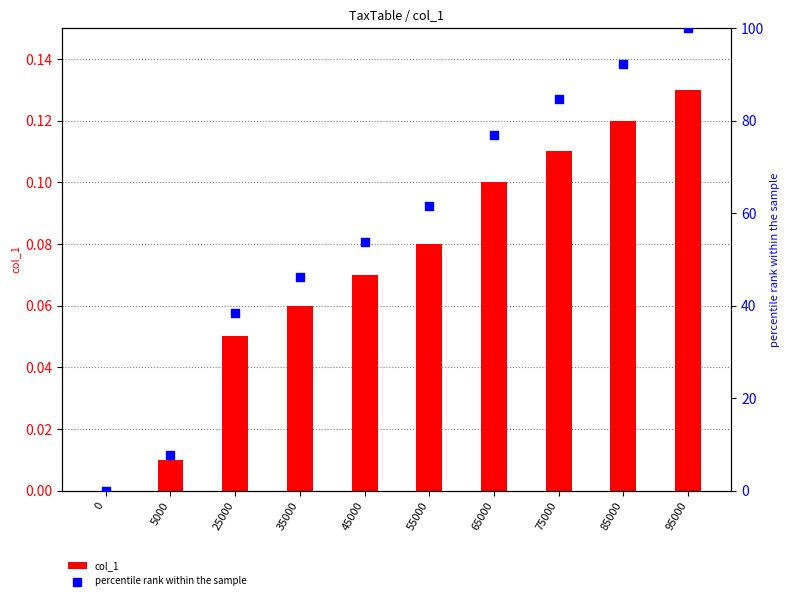

Which series has the widest spread of Y values?

percentile rank within the sample